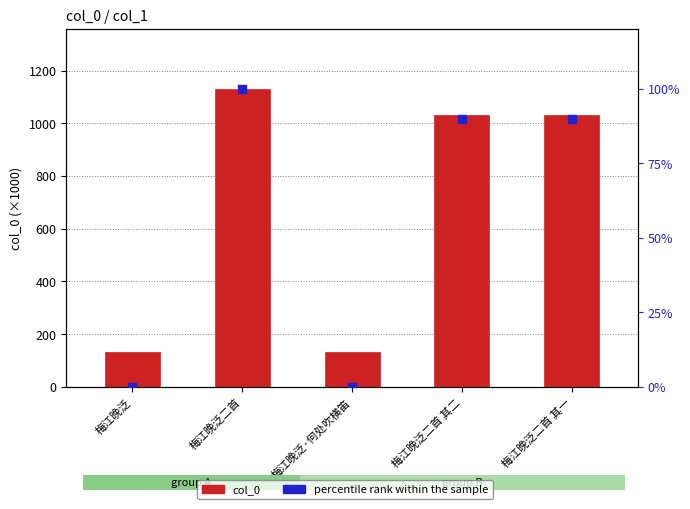

Which series contains the highest Y value?

col_0